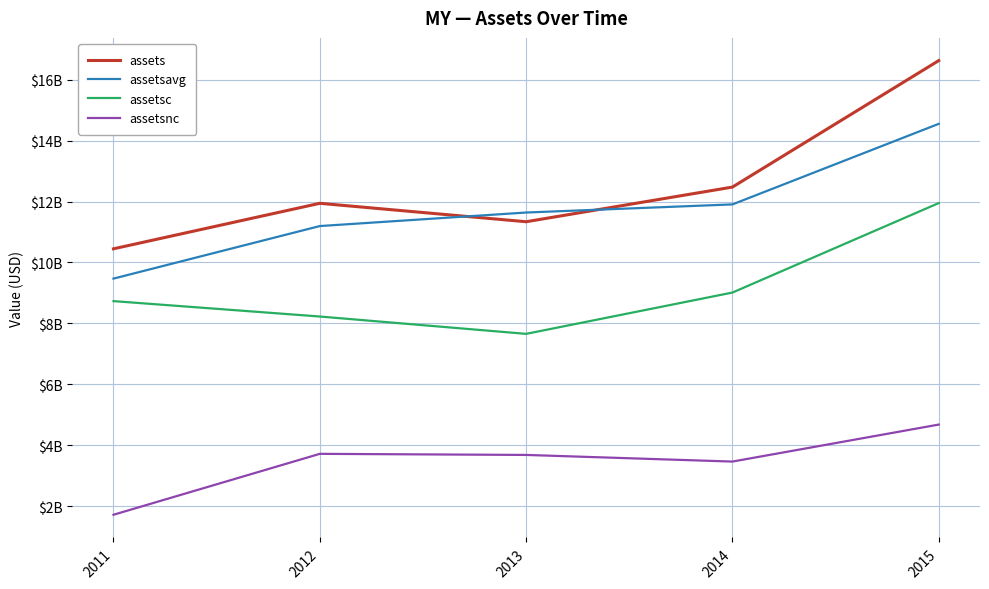

Does the chart have visible grid lines?

Yes